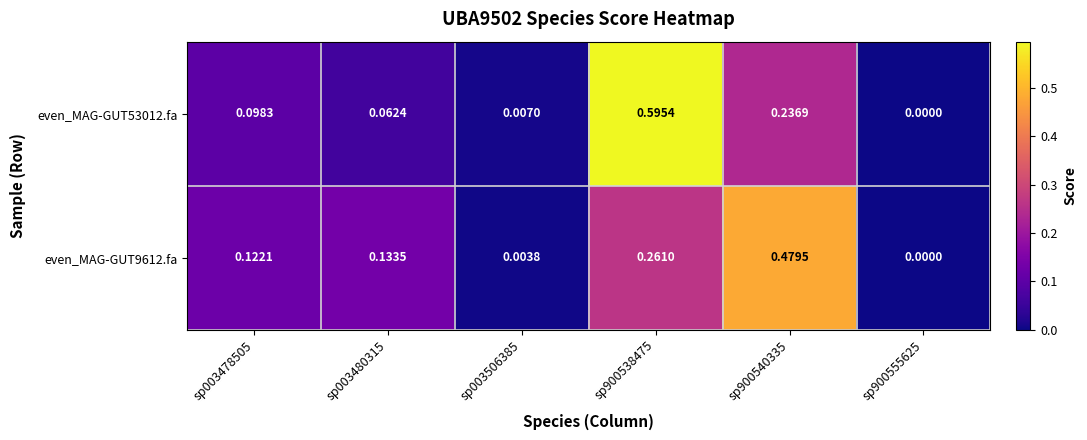

Is the value of even_MAG-GUT9612.fa at sp003506385 greater than the value of even_MAG-GUT53012.fa at sp900538475?

No